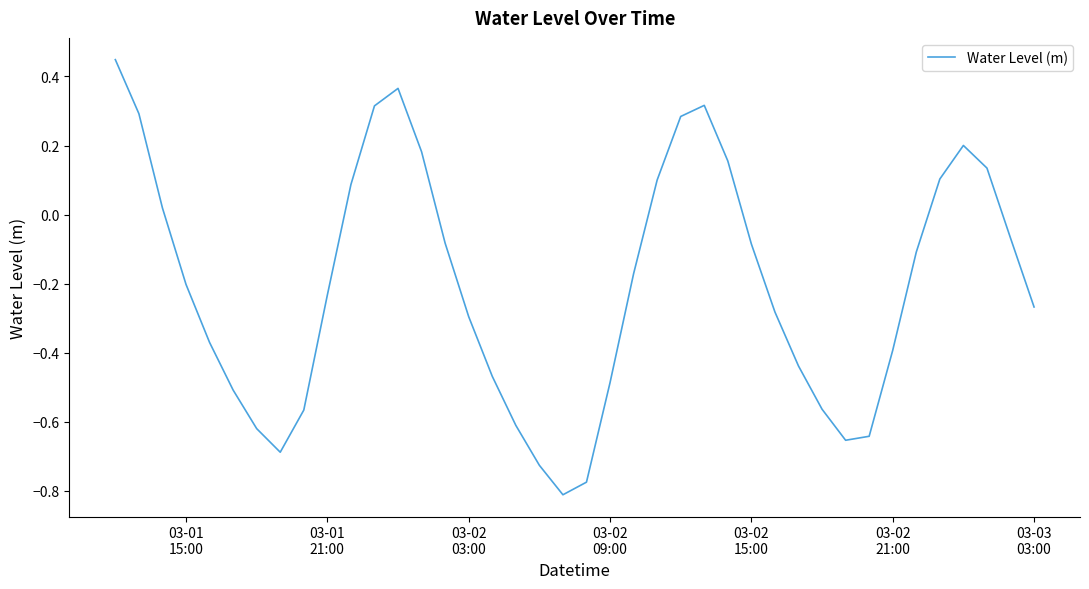

What is the difference between the maximum and minimum values?

1.3